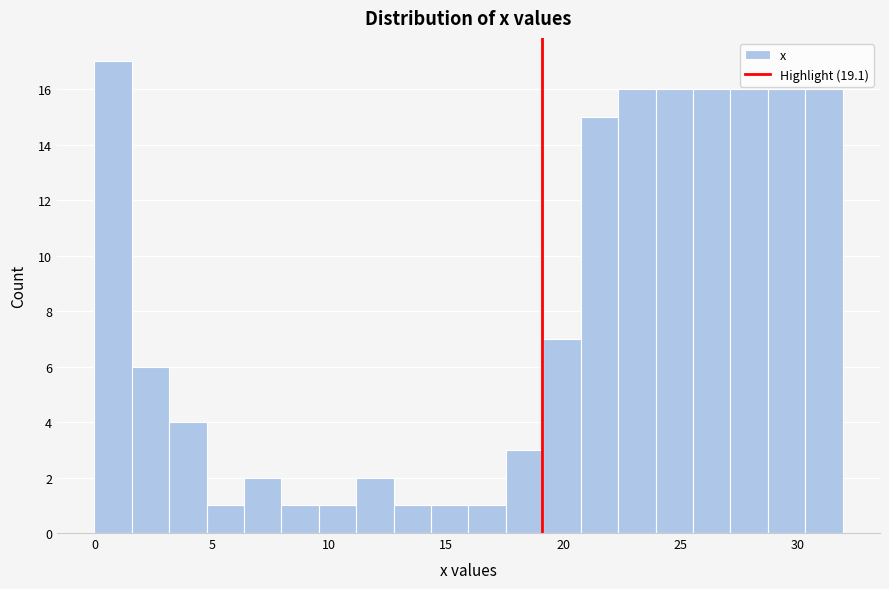

Read against the x-axis, roughly where is the centre of the tallest bar?

1.0